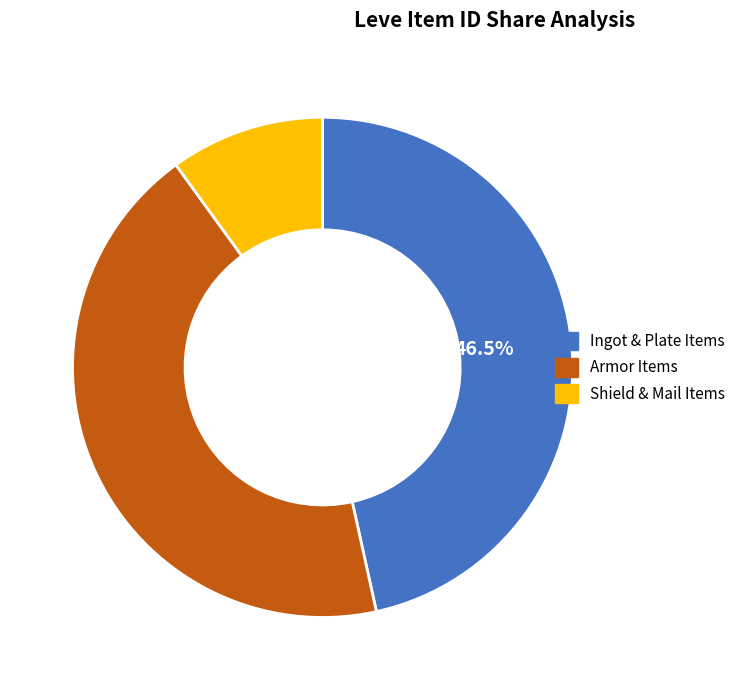

Combined, do Ingot & Plate Items and Armor Items account for over 50%?

Yes